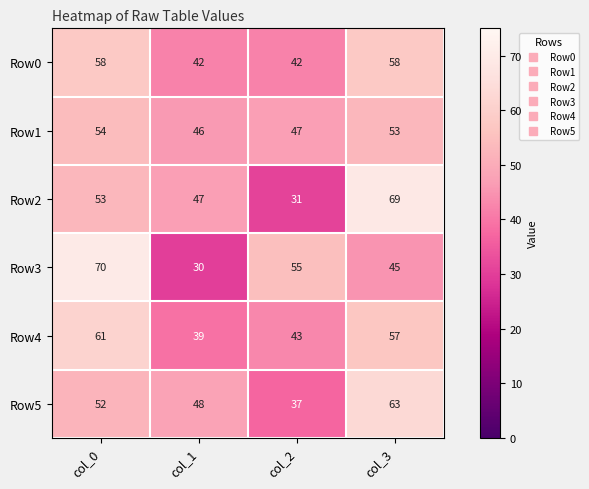

Reading right to left, list all the values displayed in this chart.

Row0: 58	42	42	58
Row1: 53	47	46	54
Row2: 69	31	47	53
Row3: 45	55	30	70
Row4: 57	43	39	61
Row5: 63	37	48	52